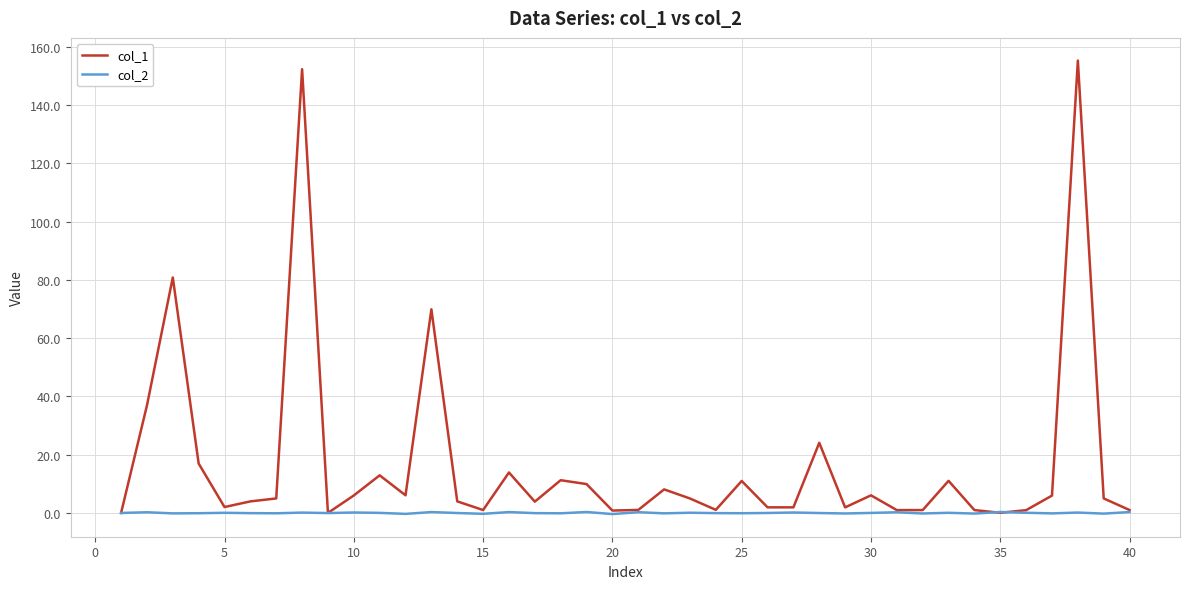

Which series has the largest total across all categories?

col_1